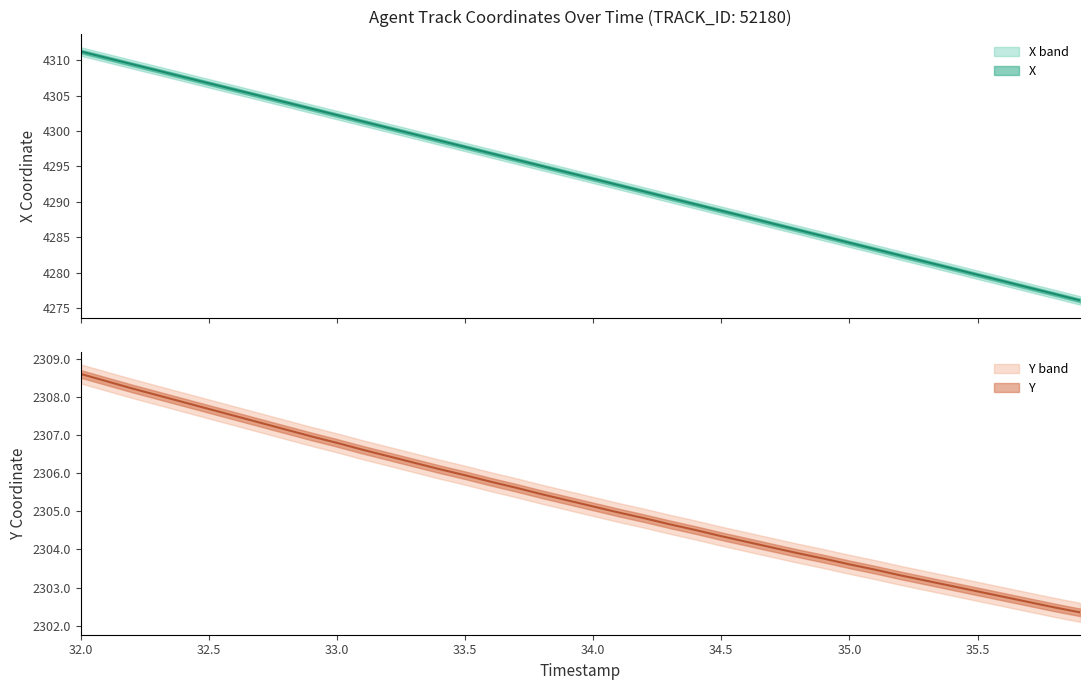

What is the maximum value for Y?

2308.6